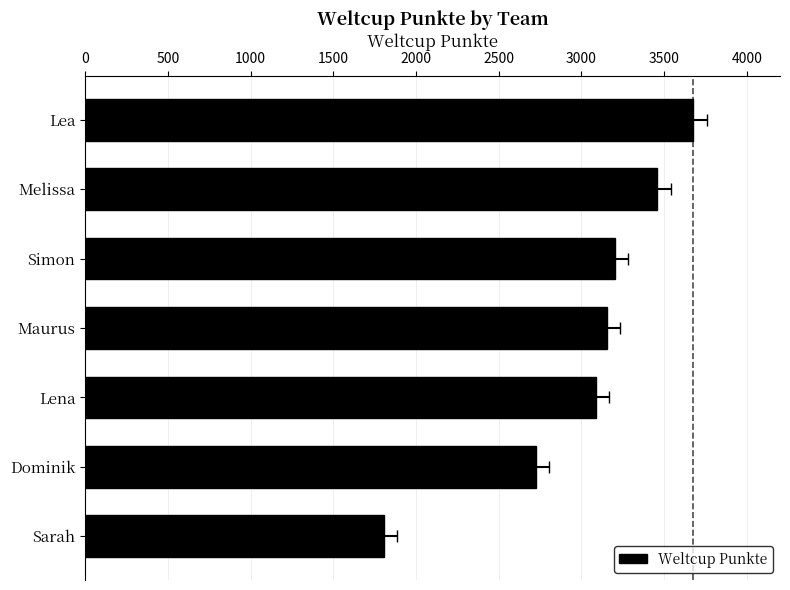

What is the difference between the maximum and minimum values?

1873